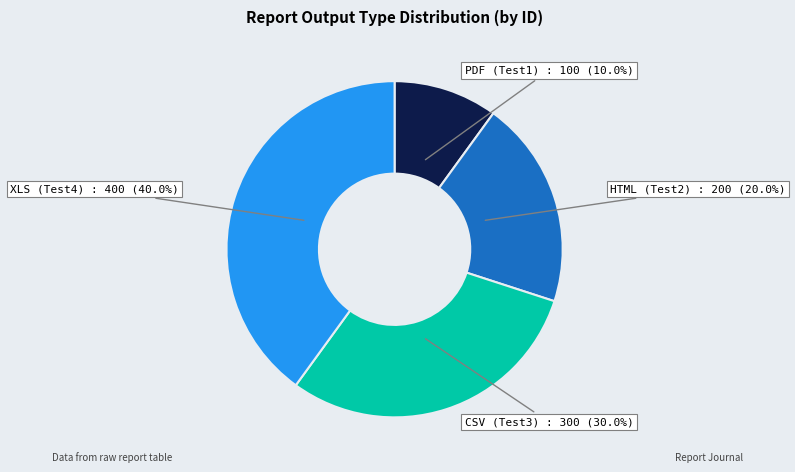

Does any single category account for the majority?

No